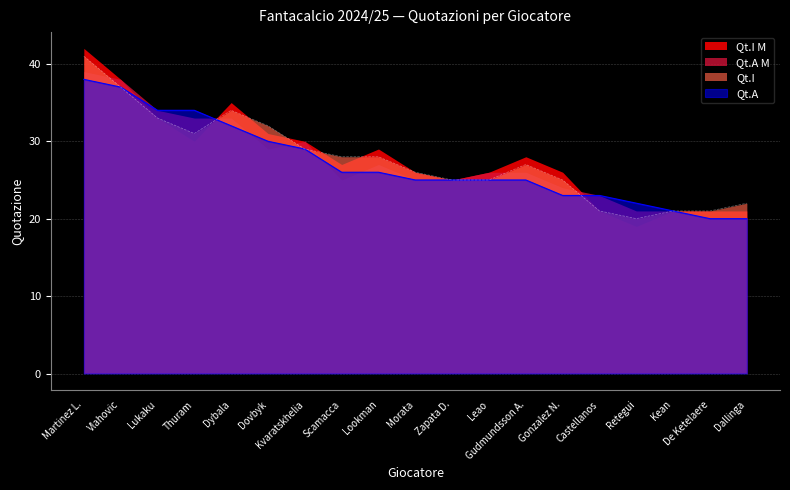

What is the label of the 17th point from the left?

Kean